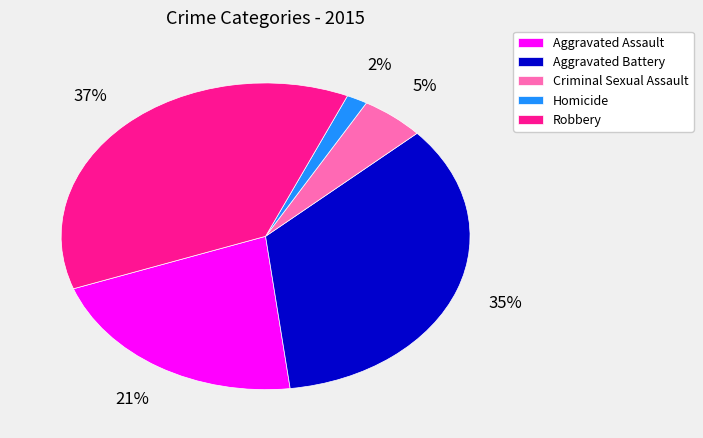

Is it true that Robbery is 51% of the pie?

False